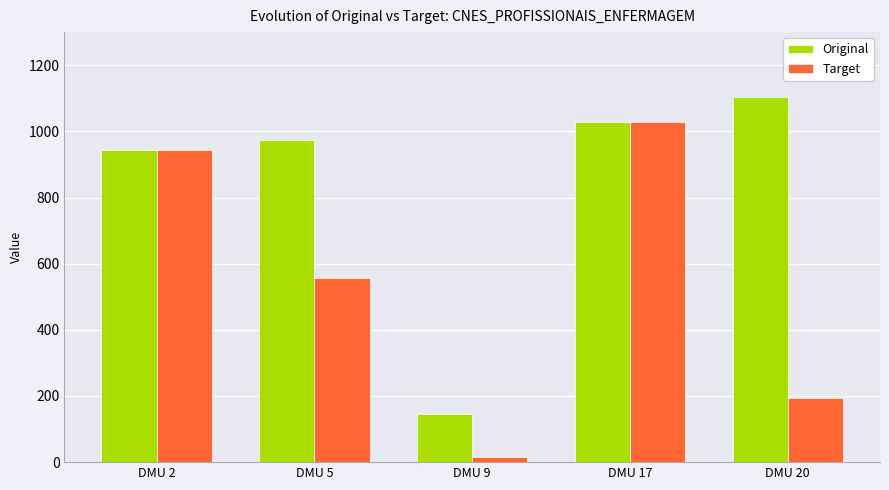

At how many categories does at least one series exceed 786?

4